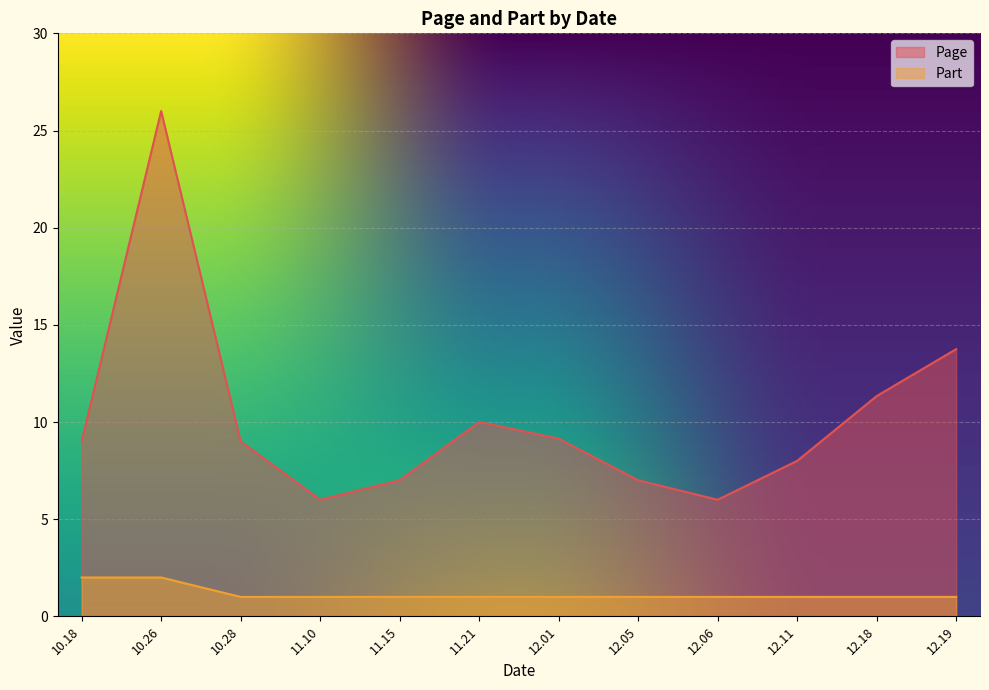

Which series has the widest spread of values?

Page